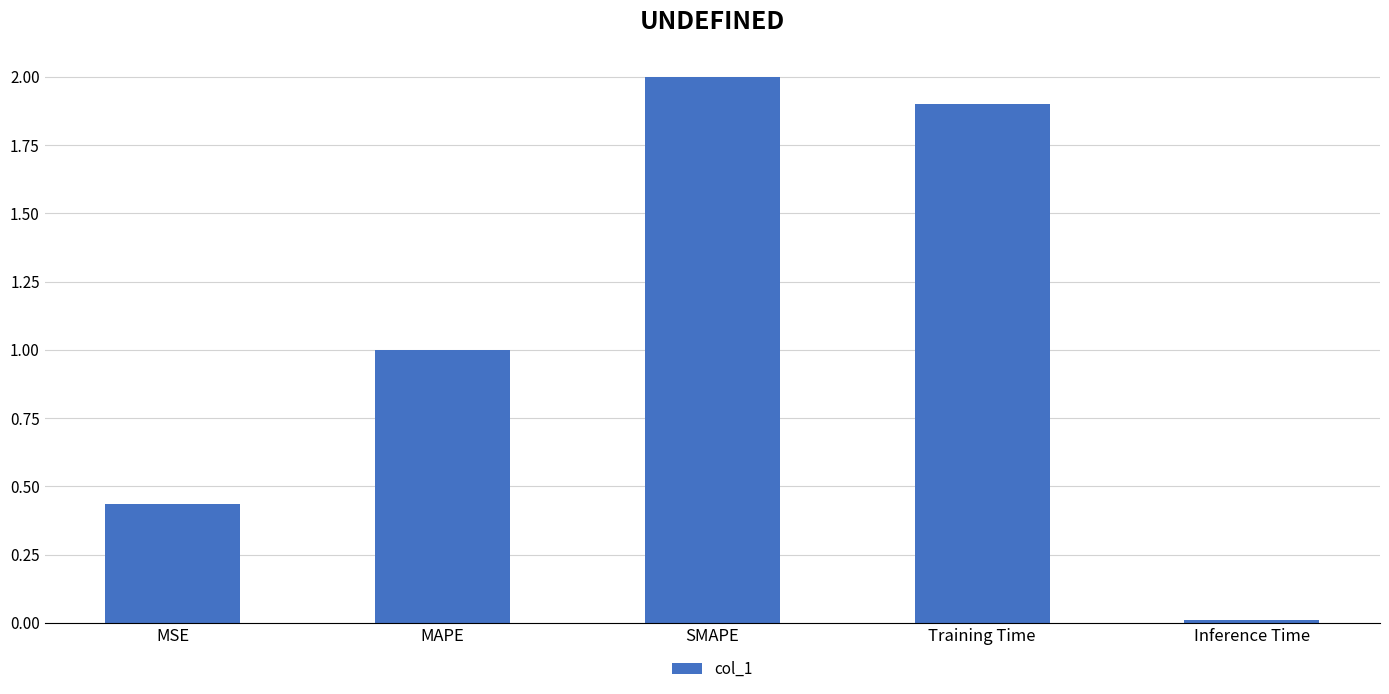

What is the ratio of the value at MAPE to the value at Training Time?

0.5